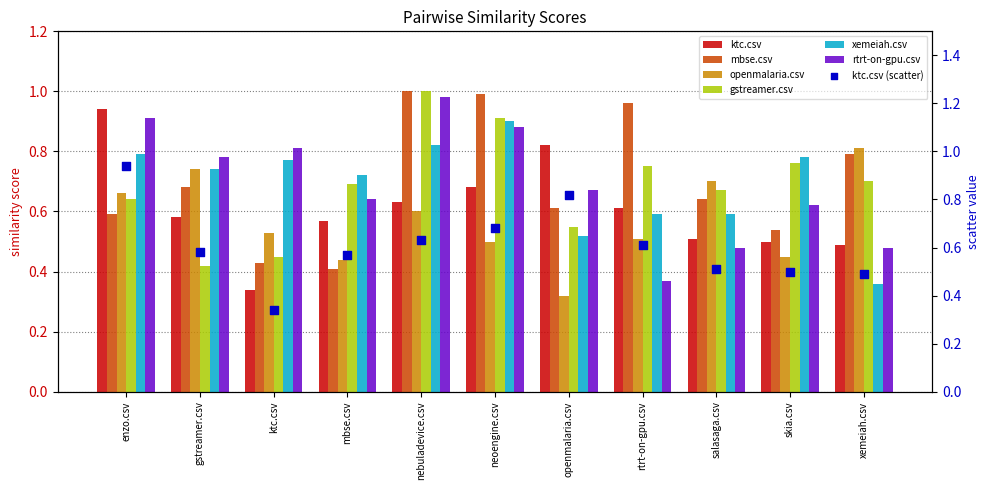

What is the total value across all series at salasaga.csv?

3.6